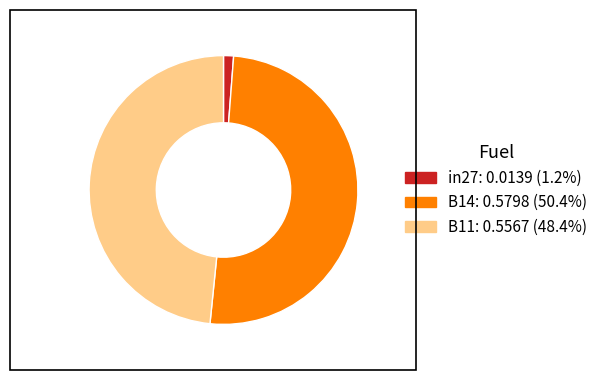

Is it true that B11 is 48% of the pie?

True